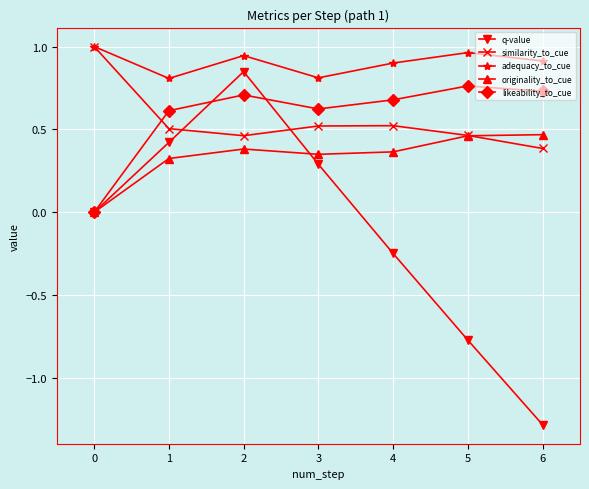

Where is the first local maximum for likeability_to_cue?

2